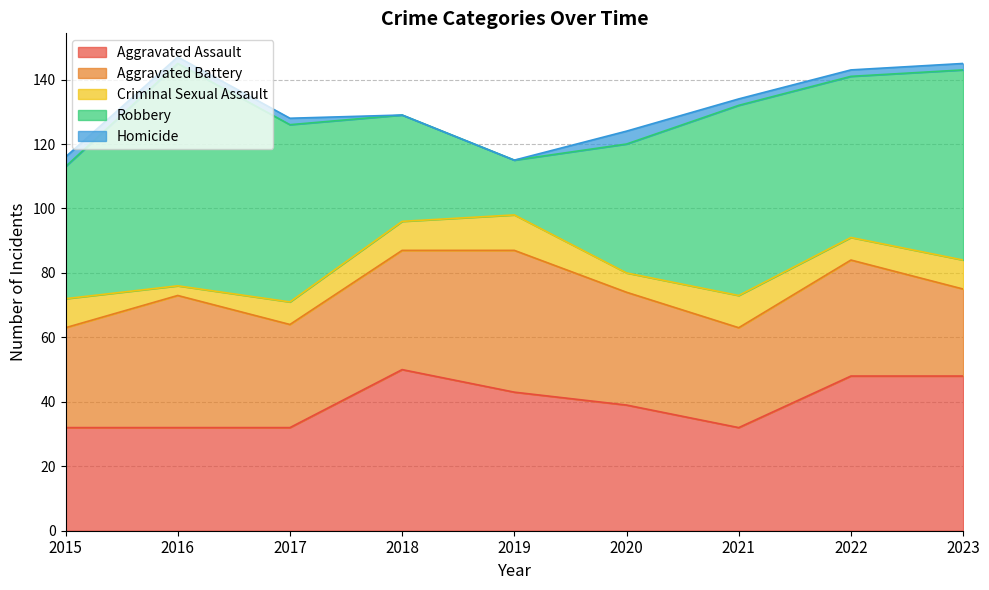

Reading left to right, list all the values displayed in this chart.

Aggravated Assault: 32	32	32	50	43	39	32	48	48
Aggravated Battery: 31	41	32	37	44	35	31	36	27
Criminal Sexual Assault: 9	3	7	9	11	6	10	7	9
Robbery: 41	69	55	33	17	40	59	50	59
Homicide: 3	2	2	0	0	4	2	2	2